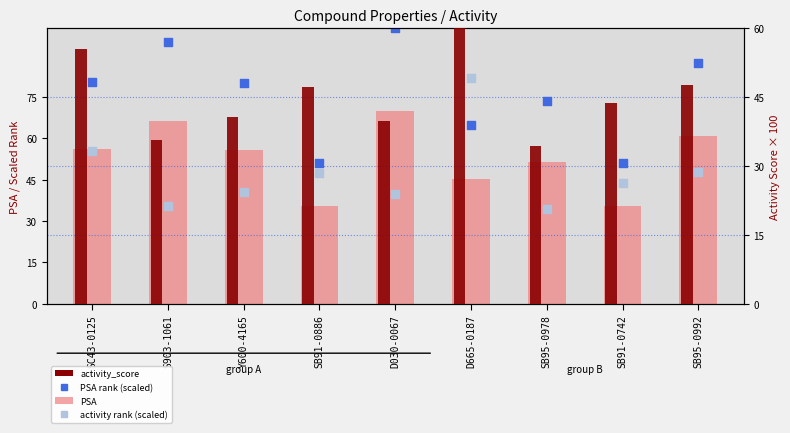

Which series has the largest Y range (max minus min)?

PSA rank (scaled)